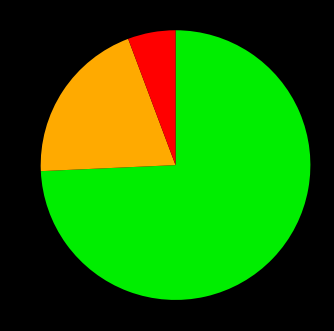

Is there any slice that represents more than half of the pie?

Yes